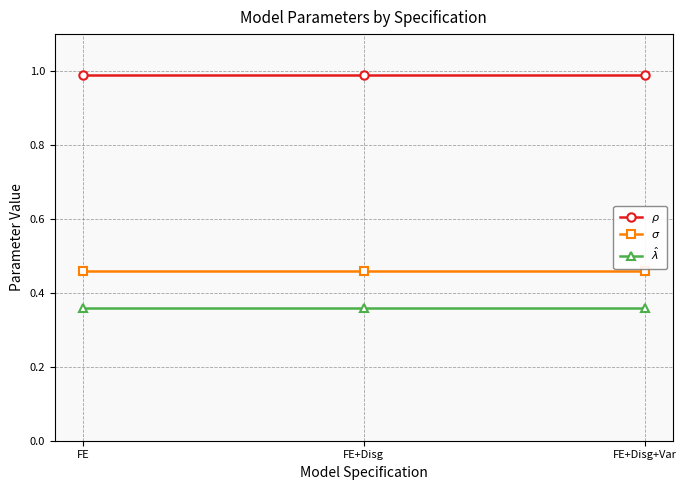

True or false: $\sigma$ has a value of 0.6 at FE+Disg.

False